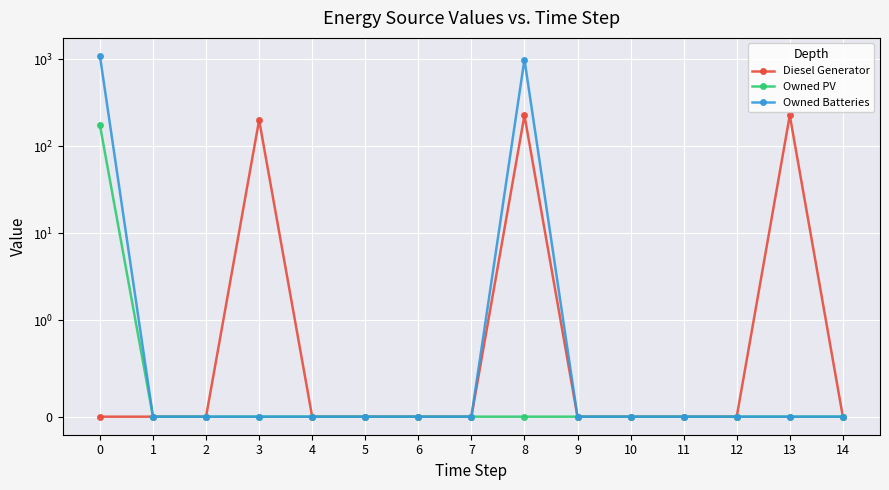

True or false: Owned Batteries and Diesel Generator cross at least once.

False